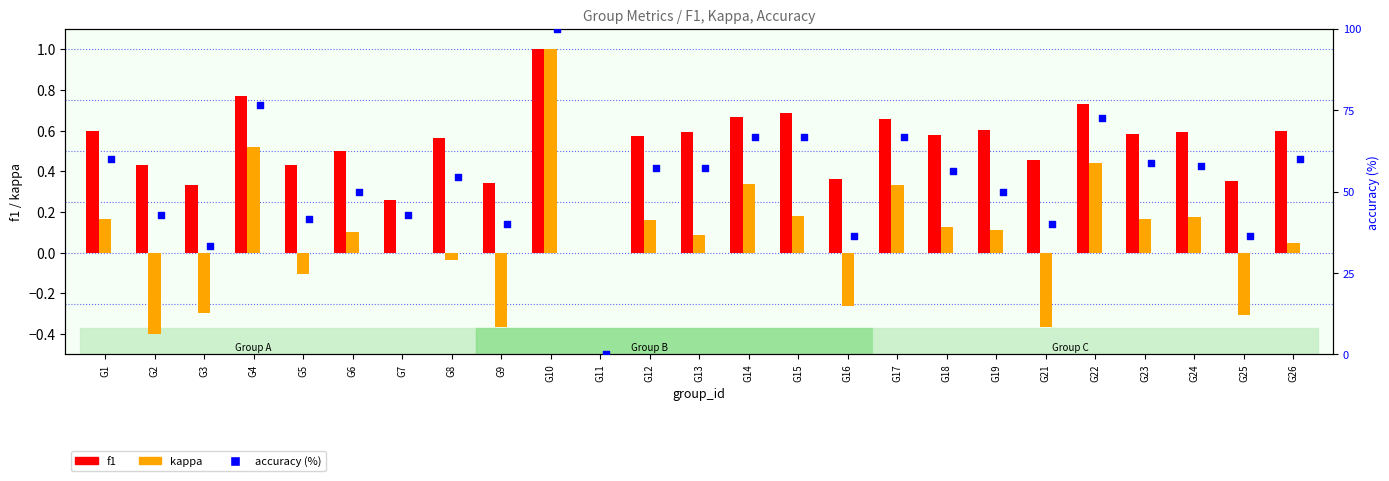

What are all the series names shown in the legend?

f1, kappa, accuracy (%)